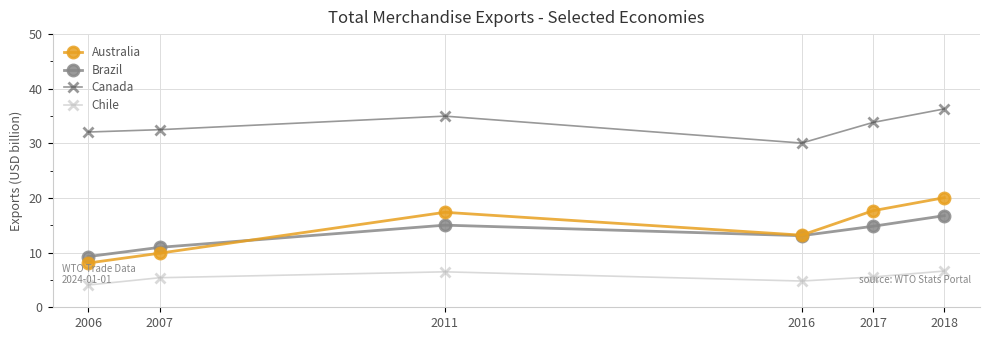

True or false: Australia has a value of 9.9 at 2007.

True